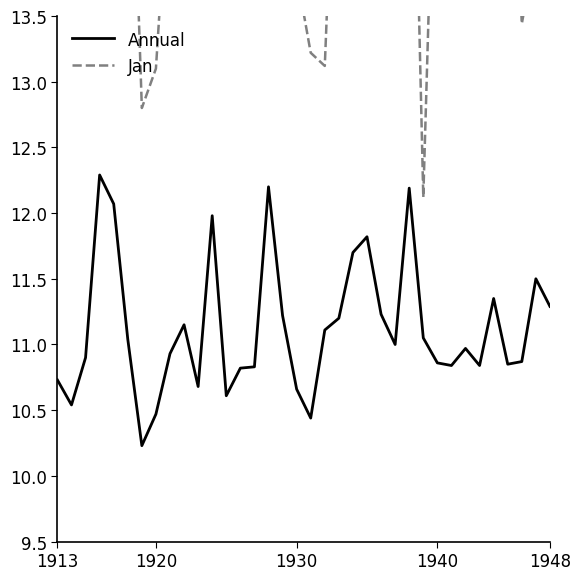

What is the lowest value of the Annual series?

10.2